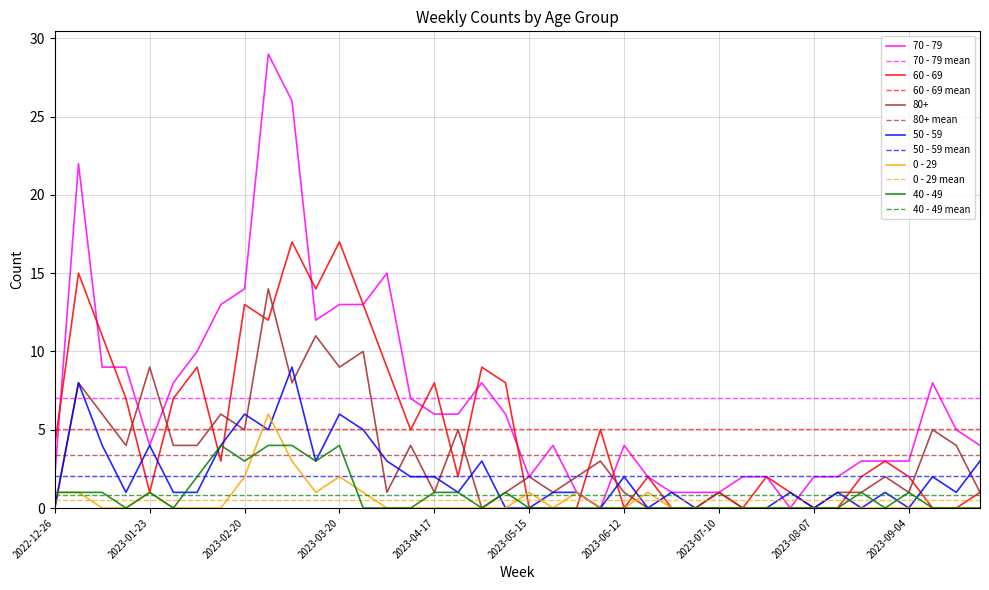

What is the label of the 36th point from the left?

2023-08-28